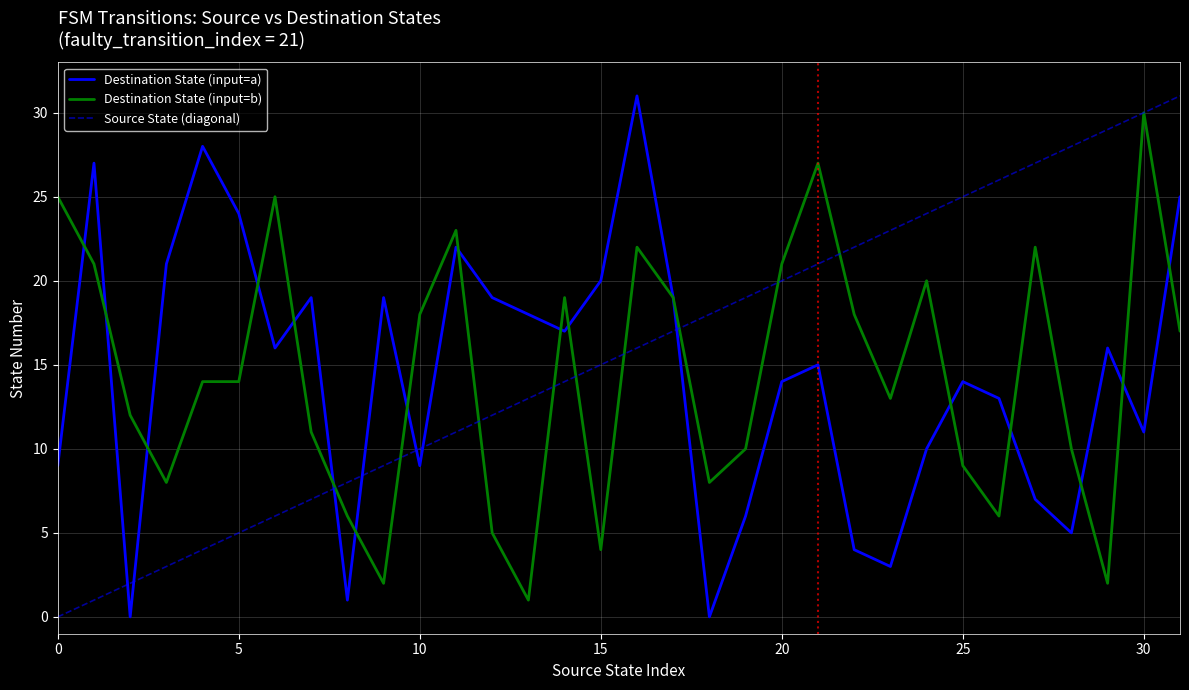

After their last crossing, which series has the higher values: Source State (diagonal) or Destination State (input=a)?

Source State (diagonal)